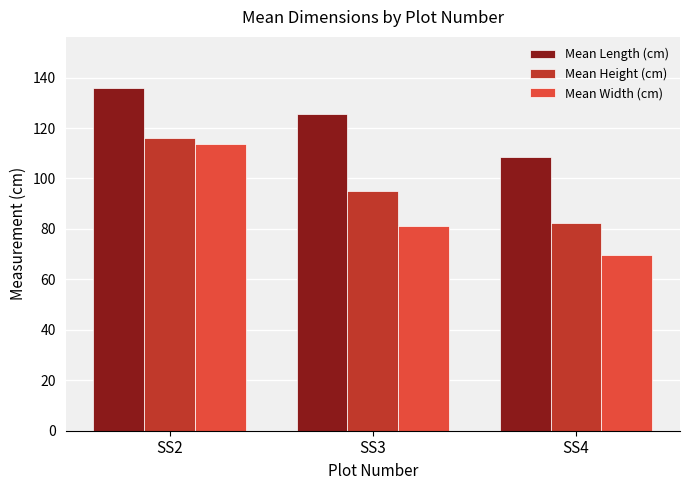

What value does the Mean Height (cm) series have at SS4?

82.4